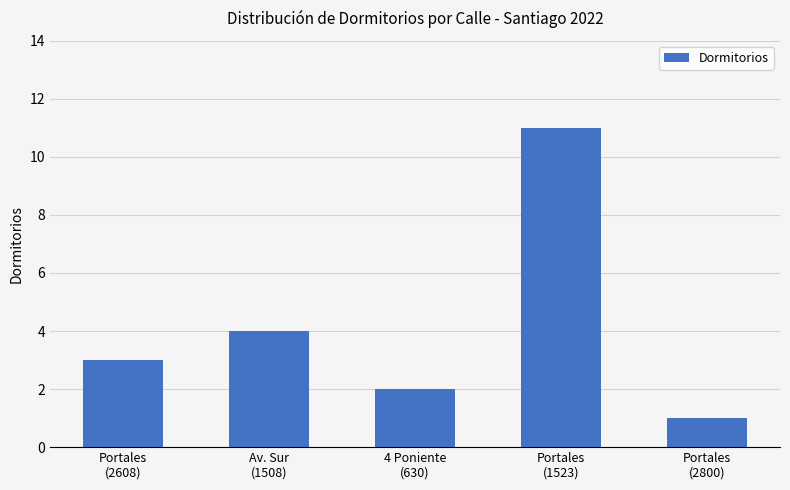

At which label is the value closest to 6?

Av. Sur
(1508)